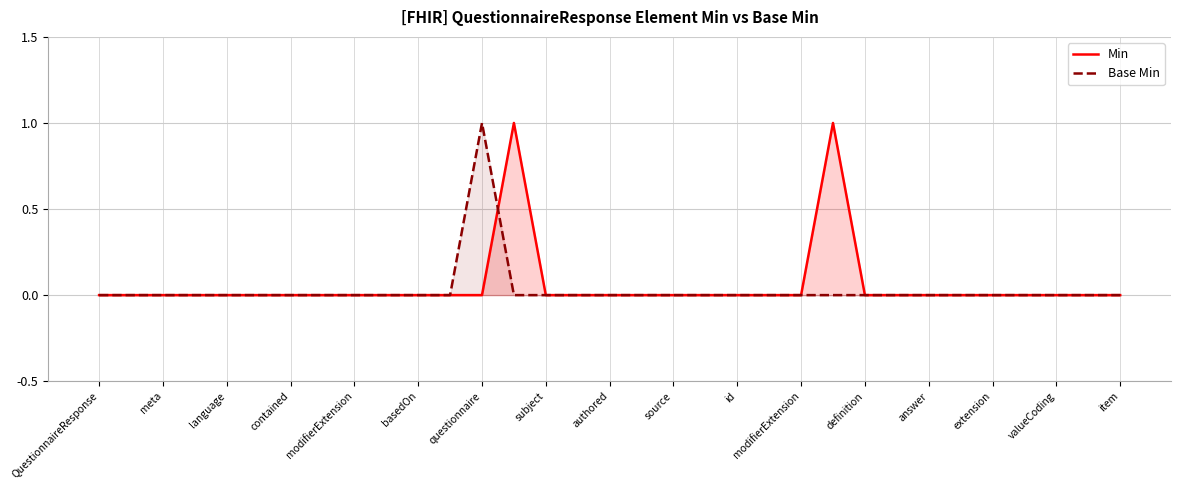

Which label corresponds to the smallest value in the chart?

QuestionnaireResponse